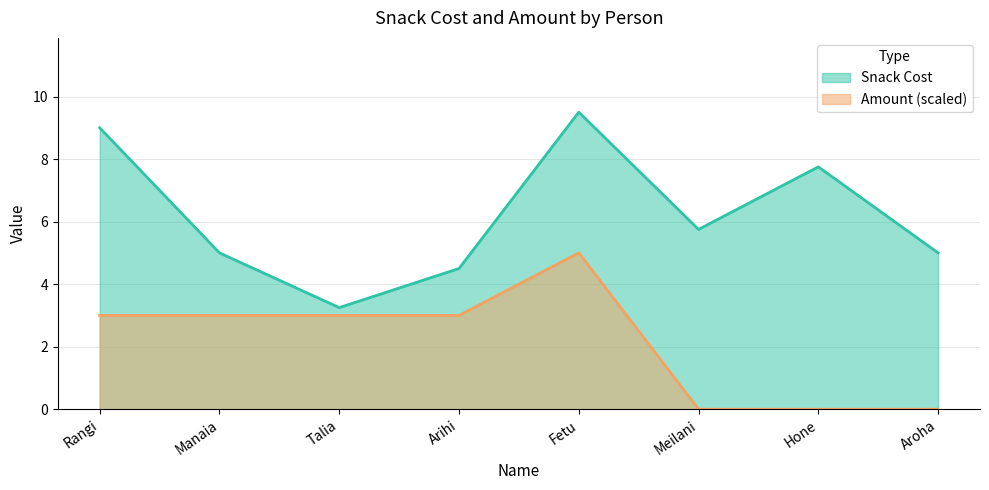

Which has a higher value, Rangi or Manaia?

Rangi